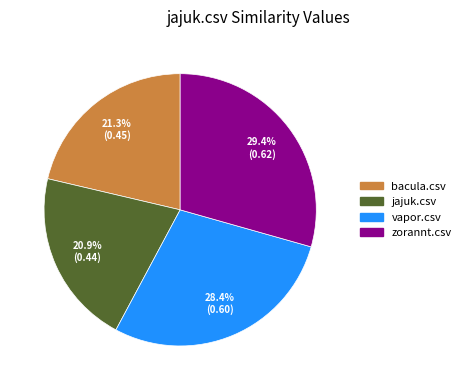

Combined, what portion of the pie is bacula.csv and zorannt.csv?

50.7%